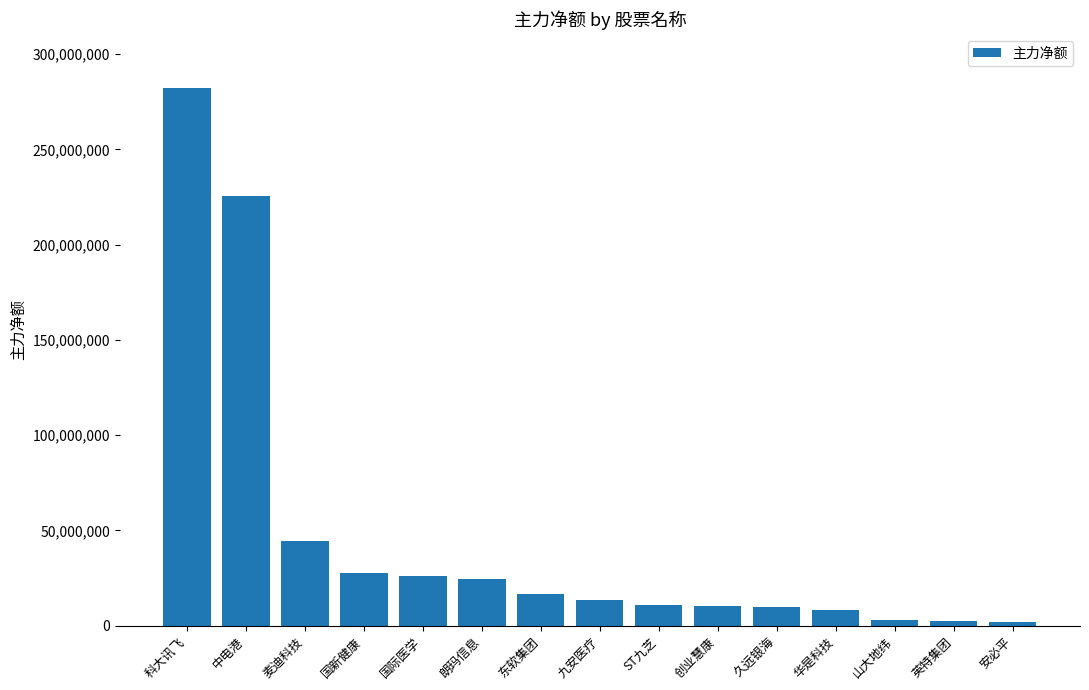

What is the label of the 14th bar from the left?

英特集团